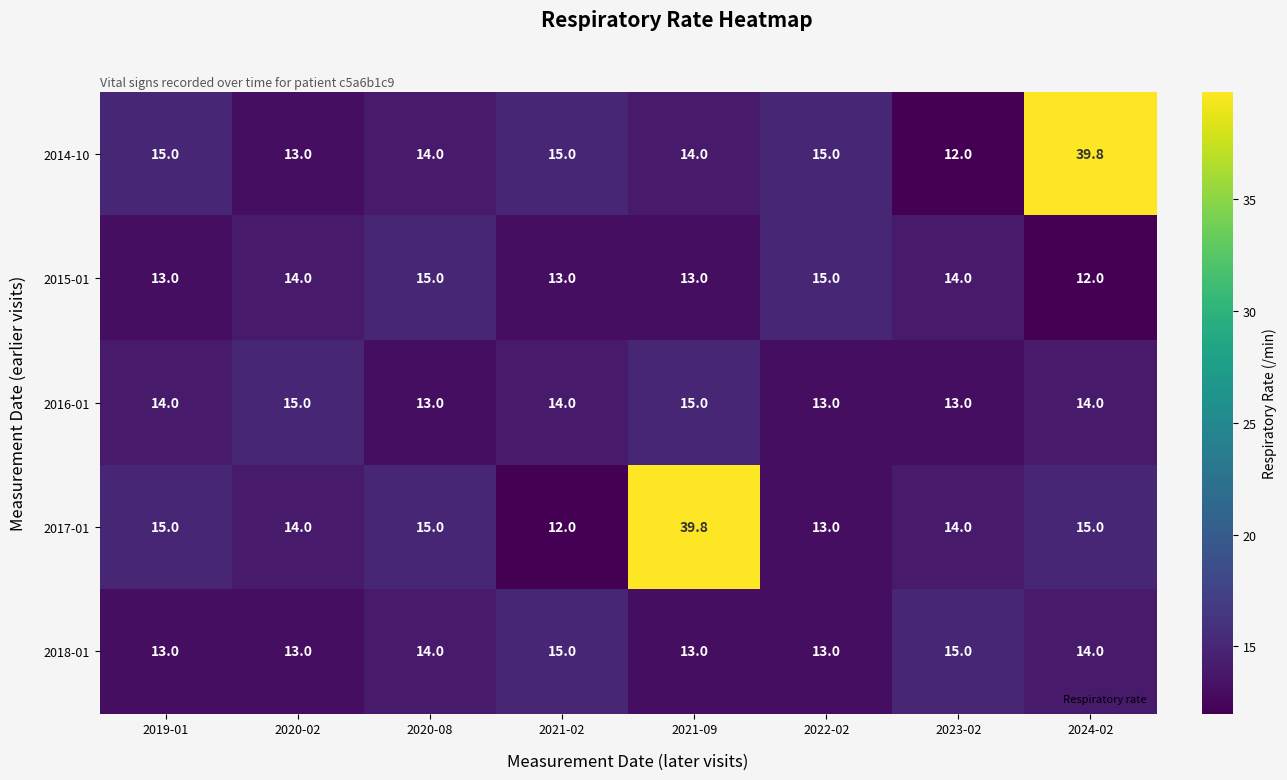

What is the difference between the maximum and second lowest values in the 2014-10 series?

26.8